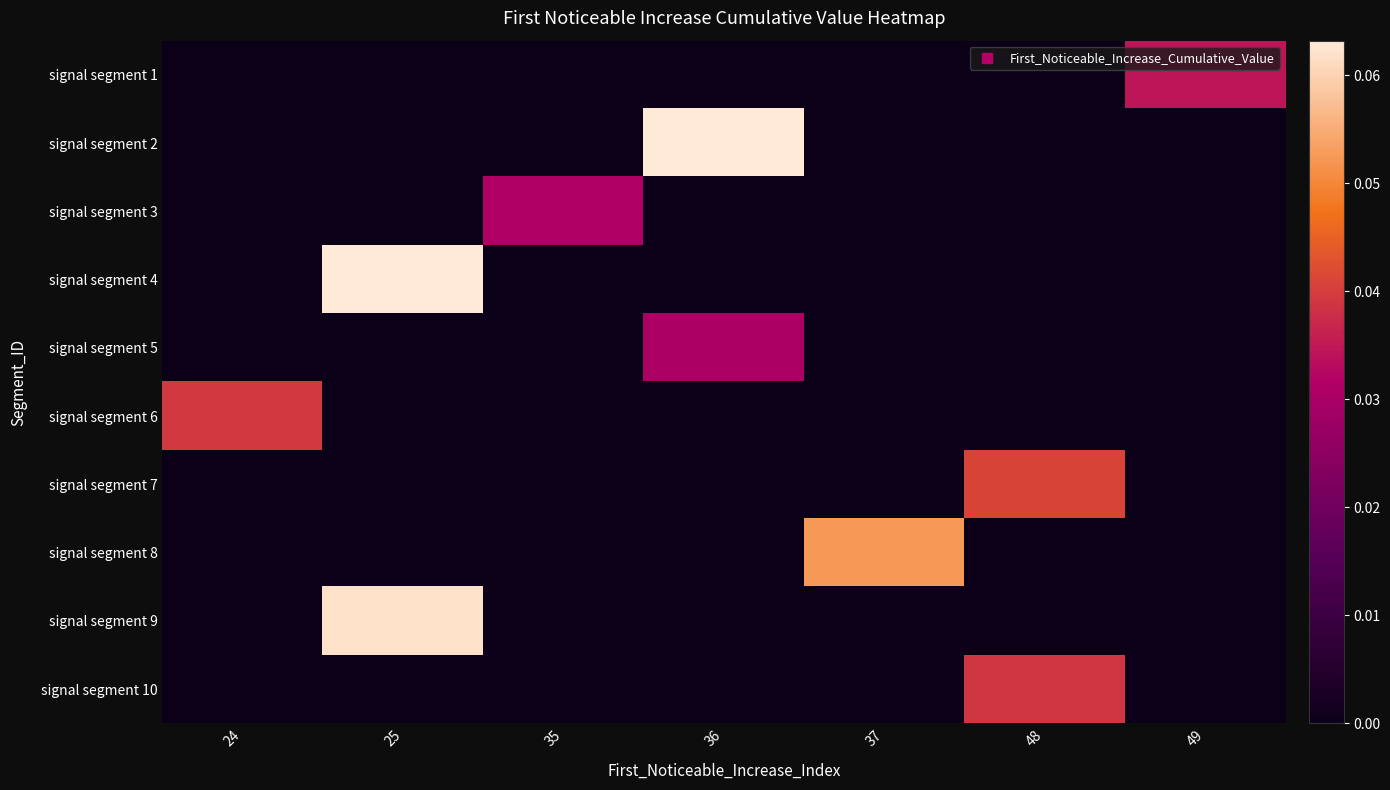

Rank the series by their maximum value, from highest to lowest.

signal segment 2, signal segment 4, signal segment 9, signal segment 8, signal segment 7, signal segment 6, signal segment 10, signal segment 1, signal segment 3, signal segment 5